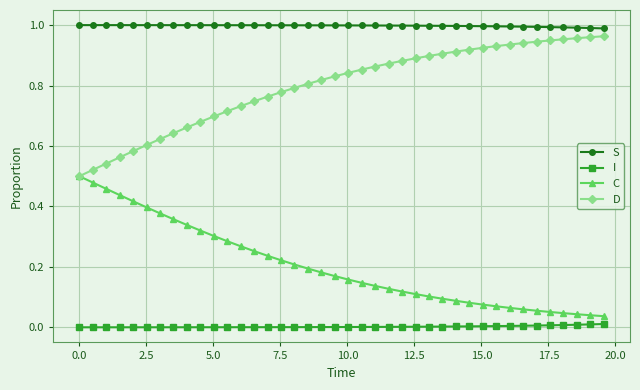

List the series in order of their overall mean, lowest first.

I, C, D, S